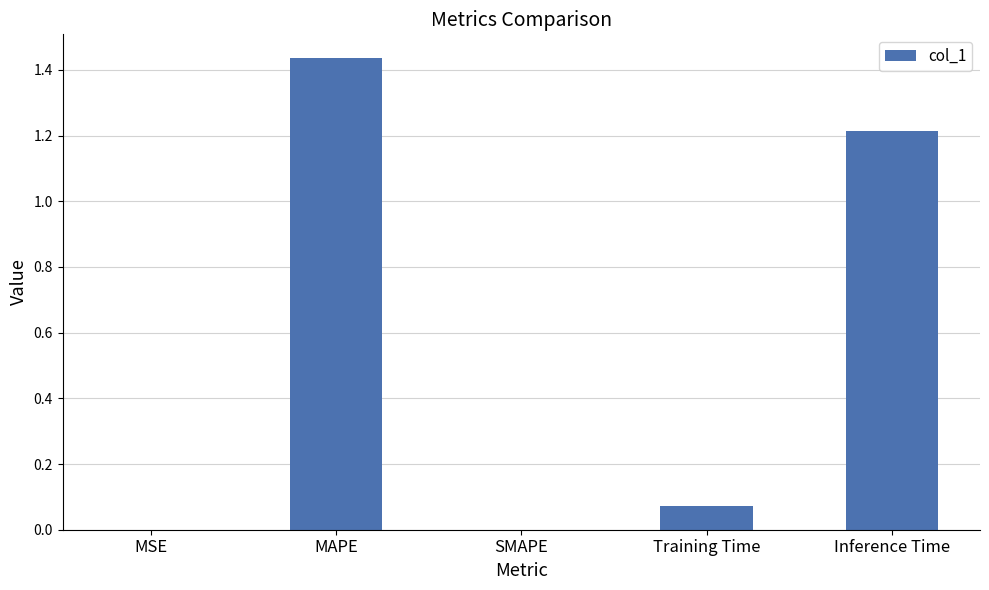

Are the bars horizontal?

No